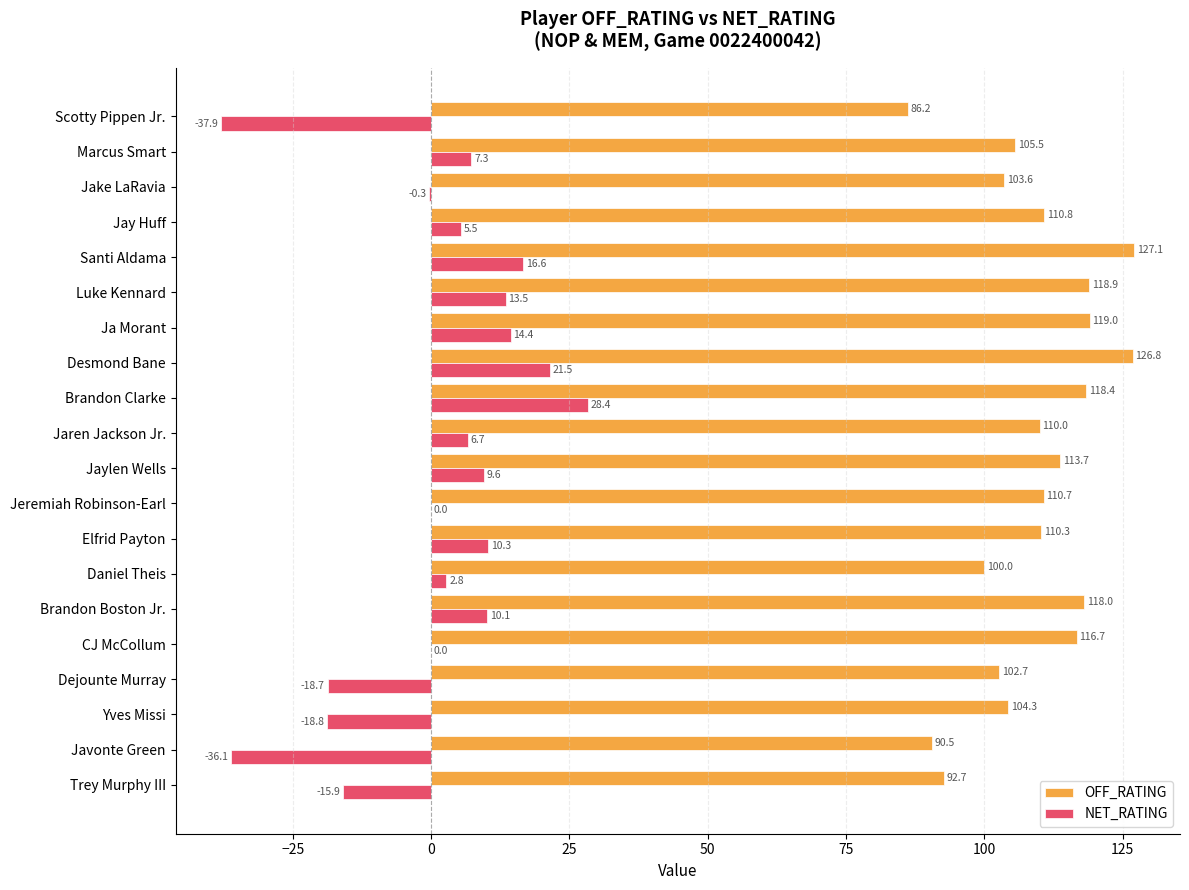

Which series has the widest spread of values?

NET_RATING